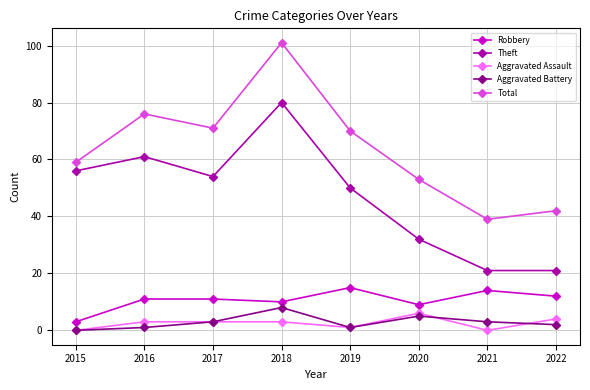

At which category does the chart reach its peak across all series?

2018